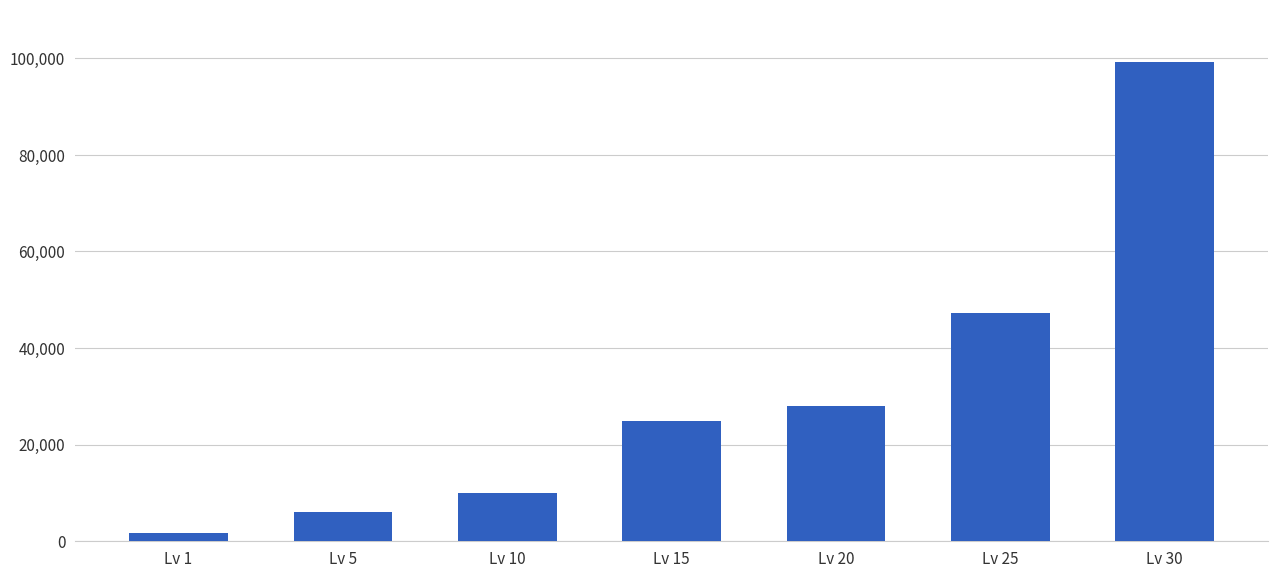

The value at Lv 25 is 71136. True or false?

False